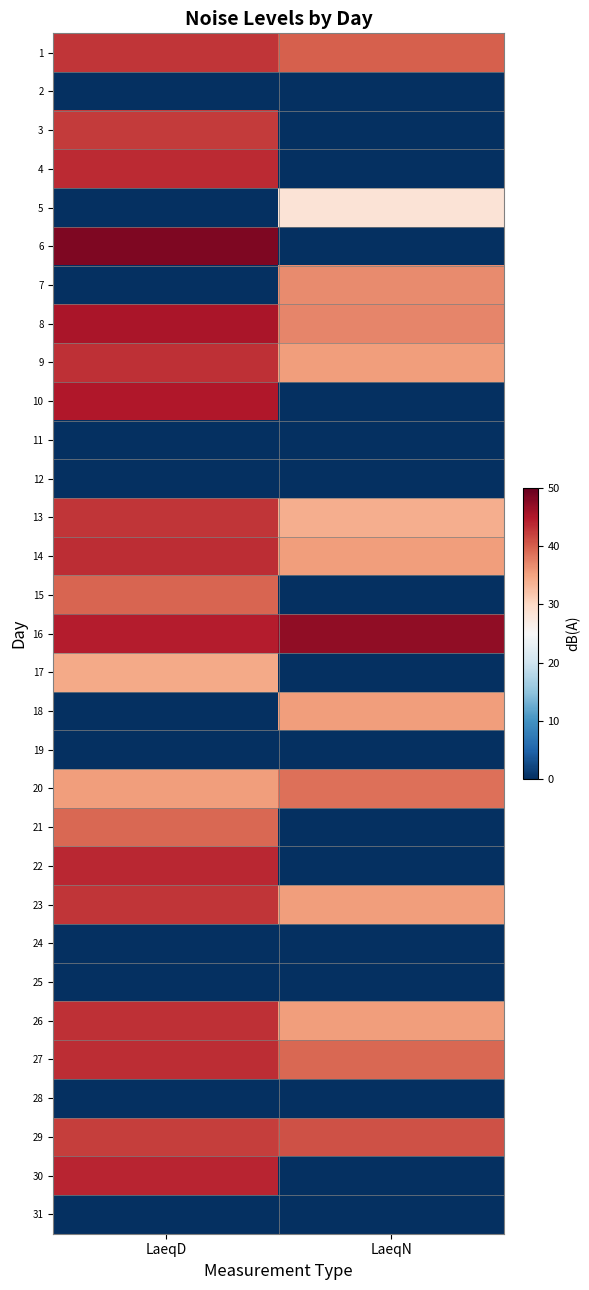

How many categories are shown in the chart?

2